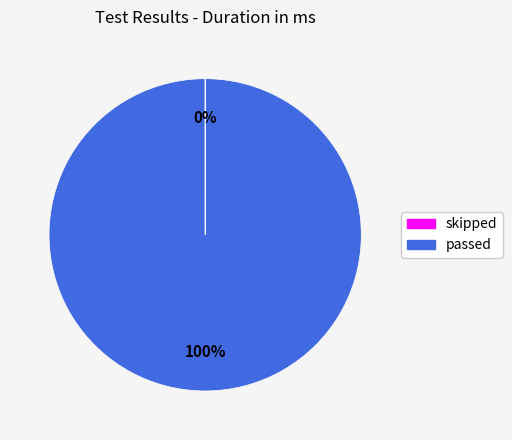

To the nearest percent, what is the average slice percentage?

50%